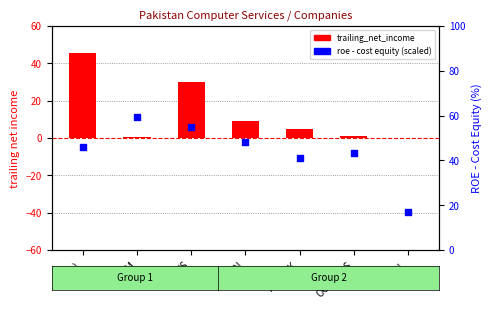

Which series has the largest total across all categories?

roe_cost_equity